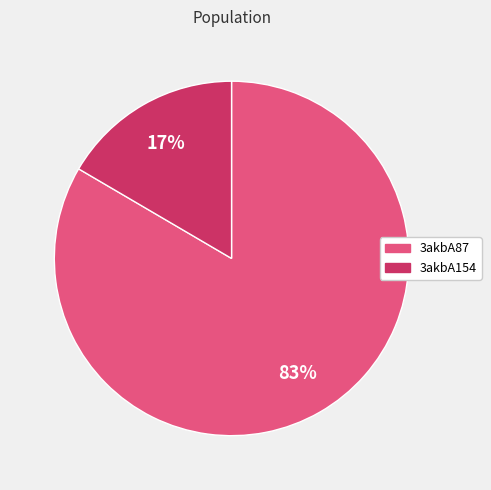

Which has a higher value, 3akbA87 or 3akbA154?

3akbA87